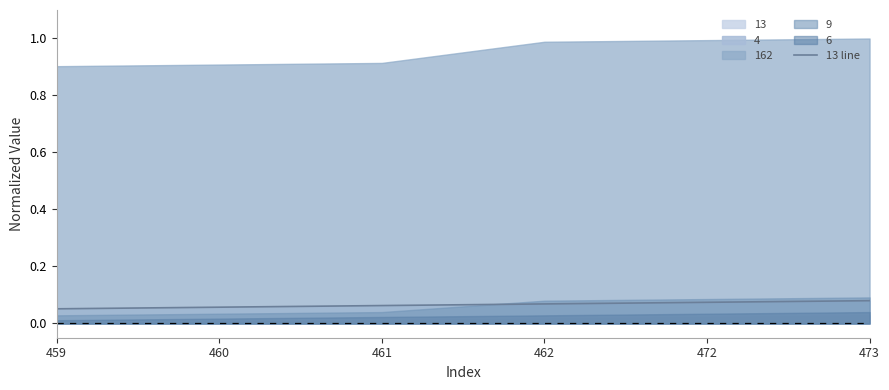

What is the value of the 1st point from the left?

0.1